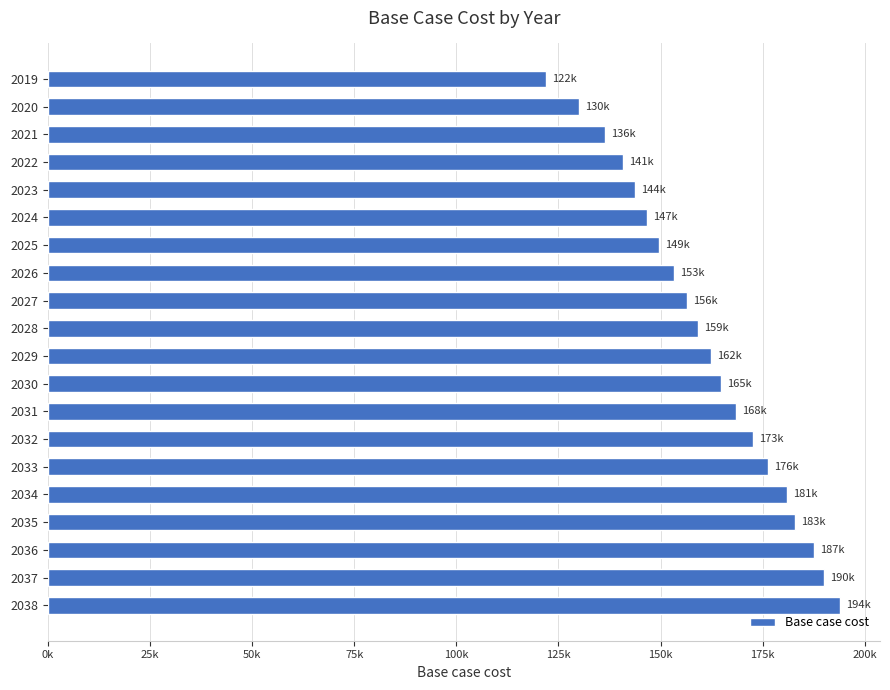

Does the chart contain any negative values?

No